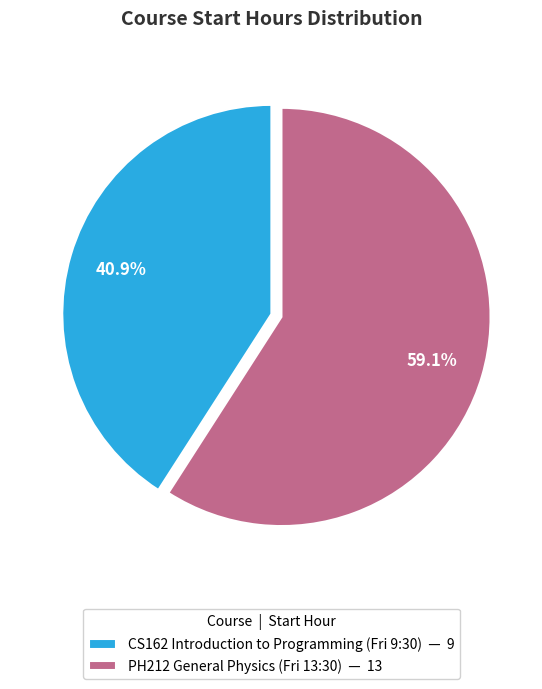

Which category has the smallest portion of the pie?

CS162 Introduction to Programming (Fri 9:30)